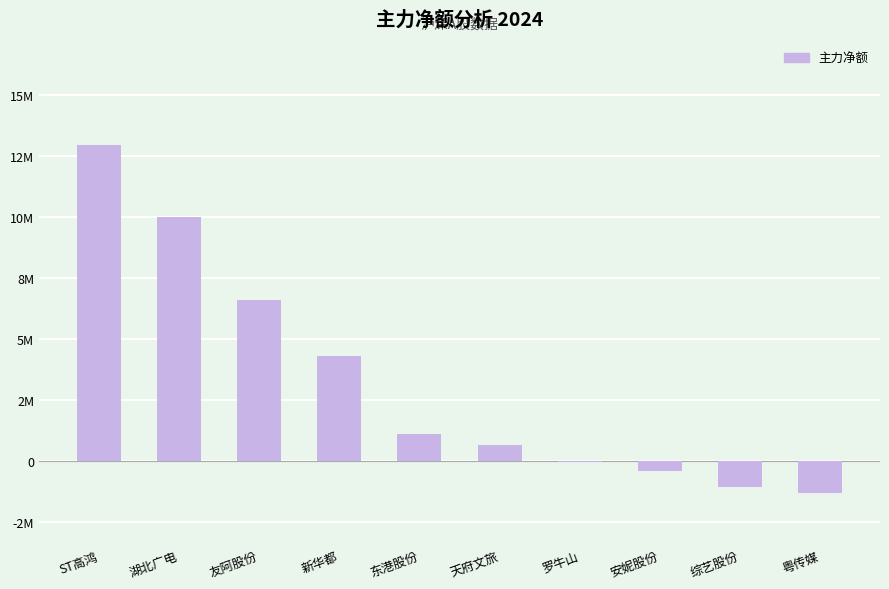

Are the bars horizontal?

No